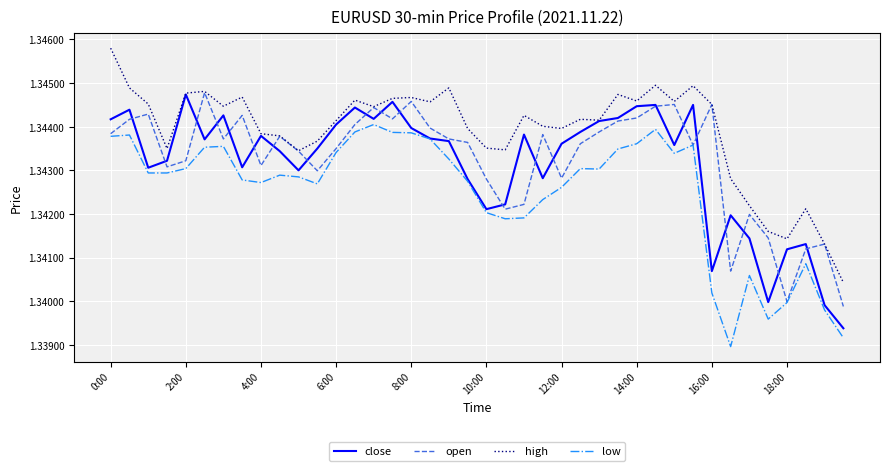

True or false: high and low cross at least once.

False